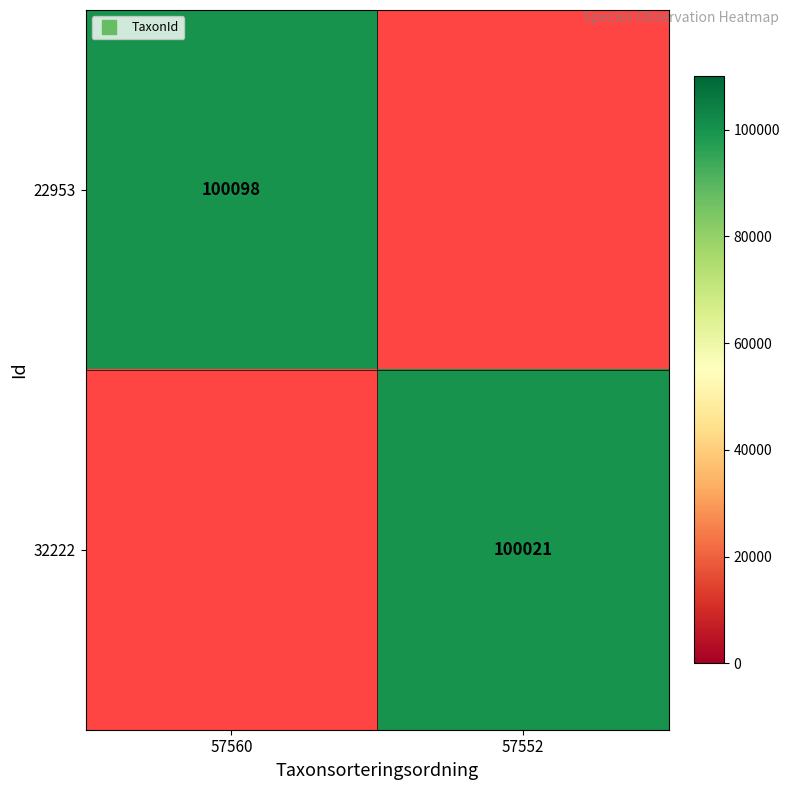

Which category has the highest value across all series?

57560